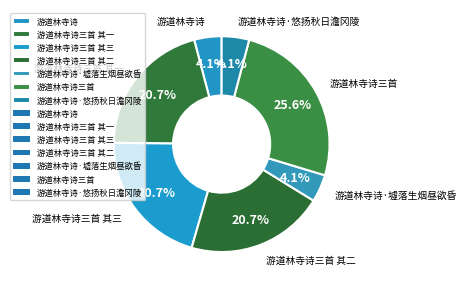

Combined, do 游道林寺诗三首 其一 and 游道林寺诗三首 其二 account for over 50%?

No